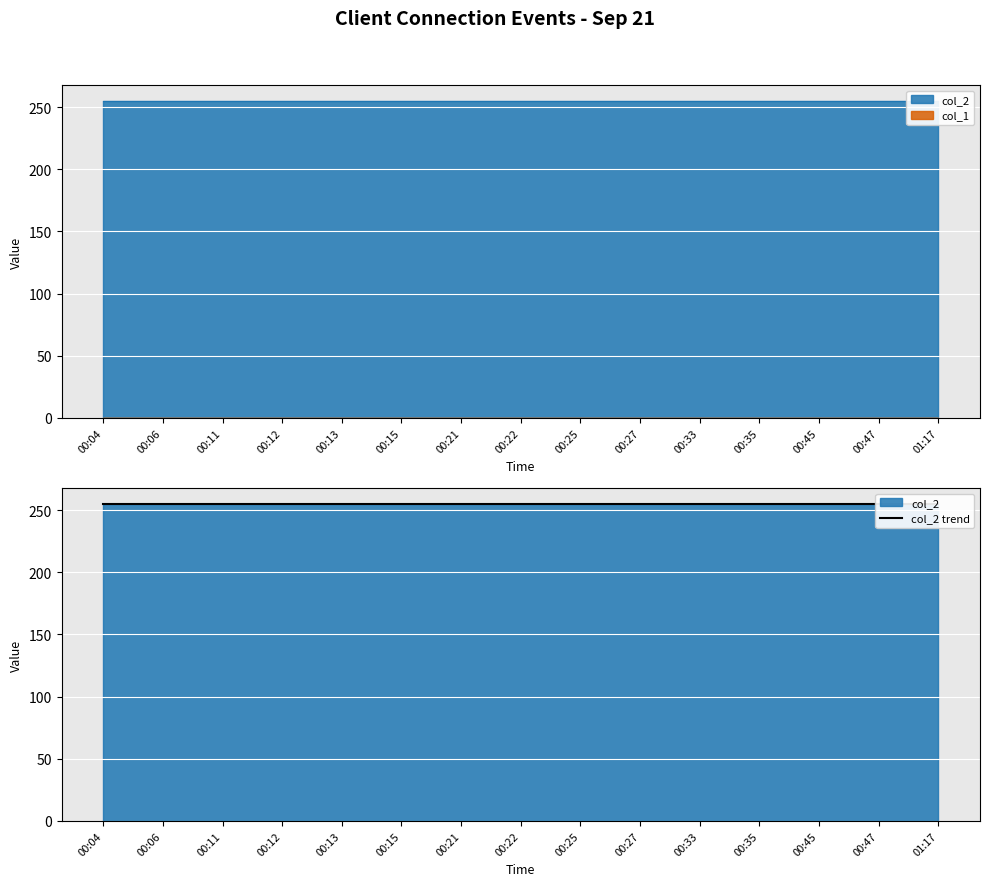

What position from the right is 00:22?

8